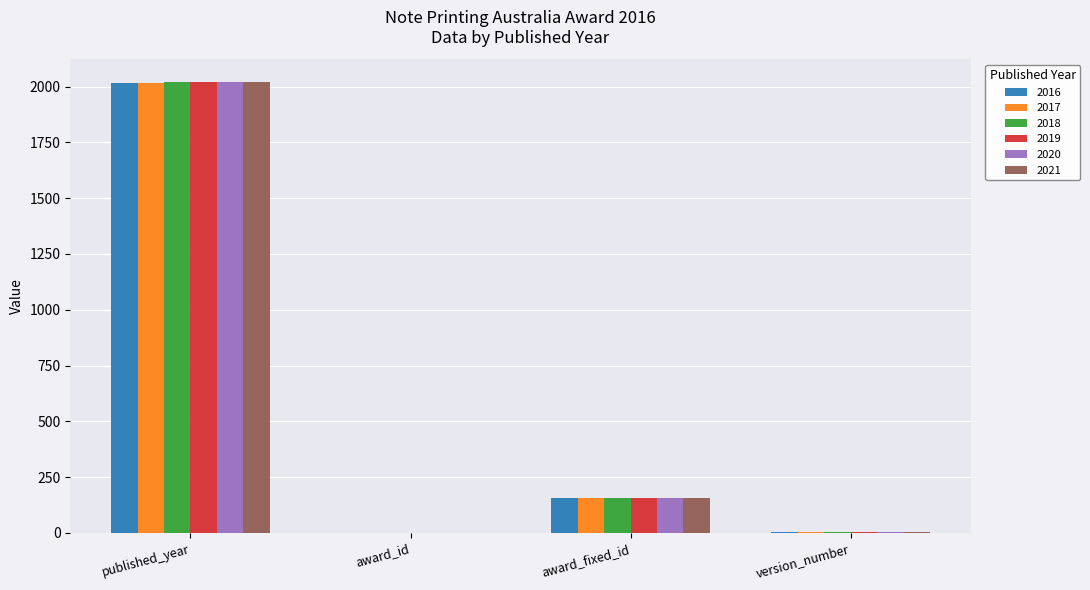

What is the total value across all series at published_year?

12111